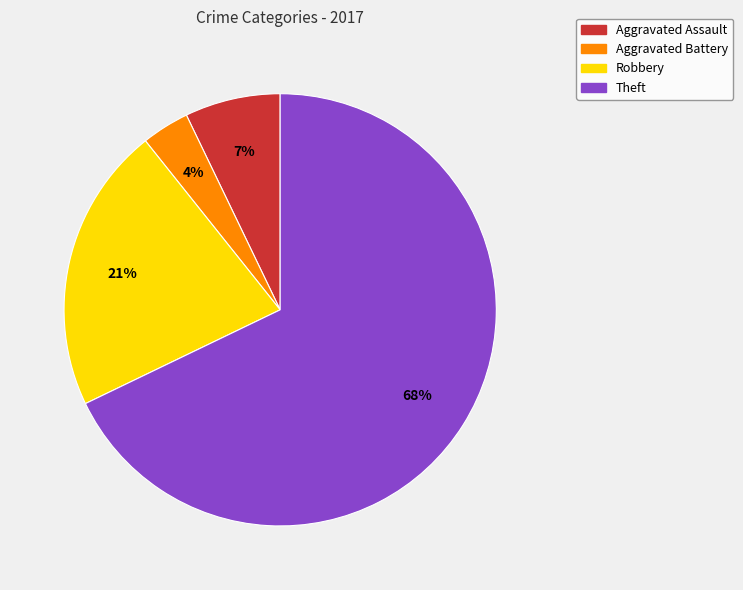

To the nearest percent, what percentage of the pie is Aggravated Battery?

4%